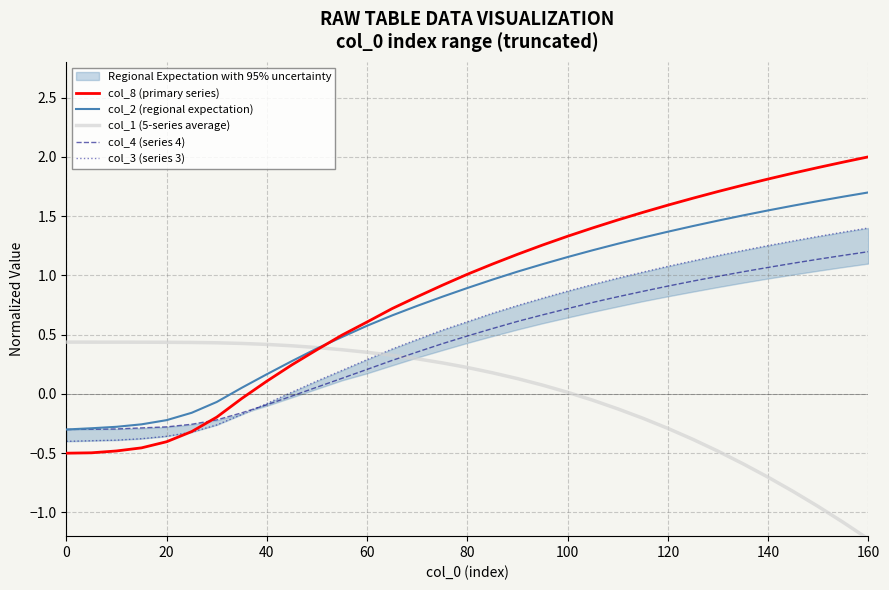

Is it true that col_4 (series 4) equals 0.2 at 60?

True